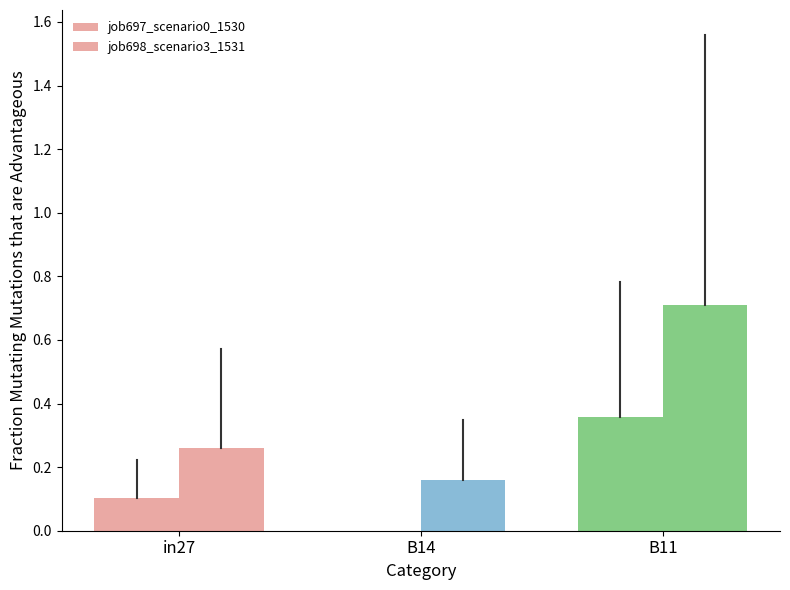

How many values in the job697_scenario0_1530 series exceed 0?

2